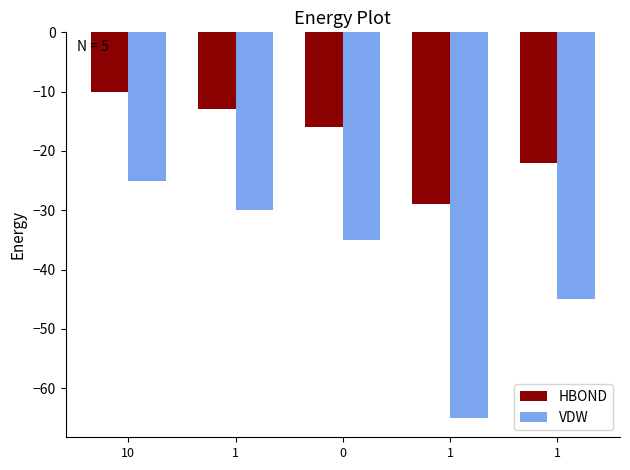

Which series changed the most between 1 and 1?

VDW